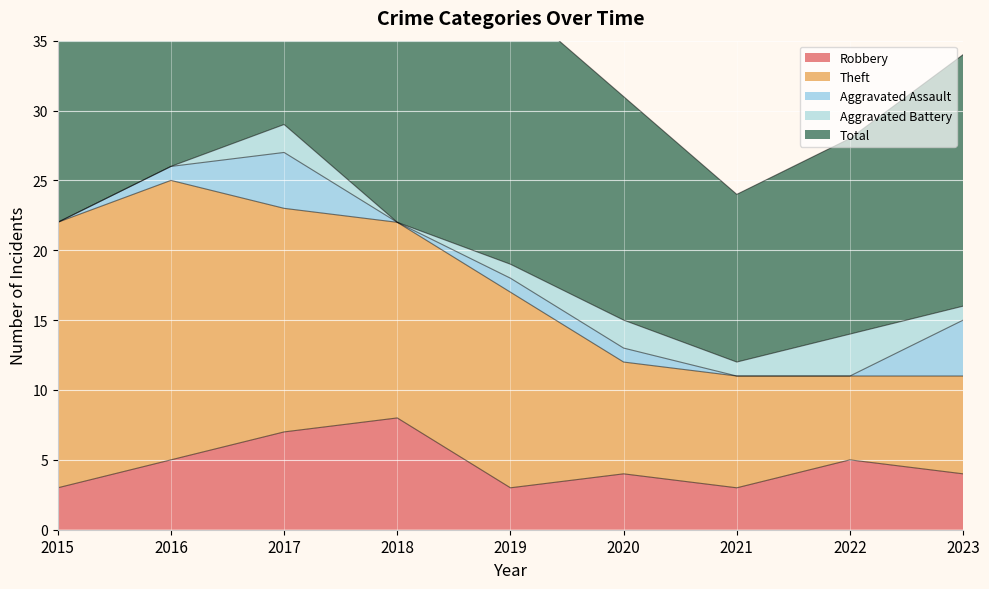

How many data points in Aggravated Battery are less than 1?

3